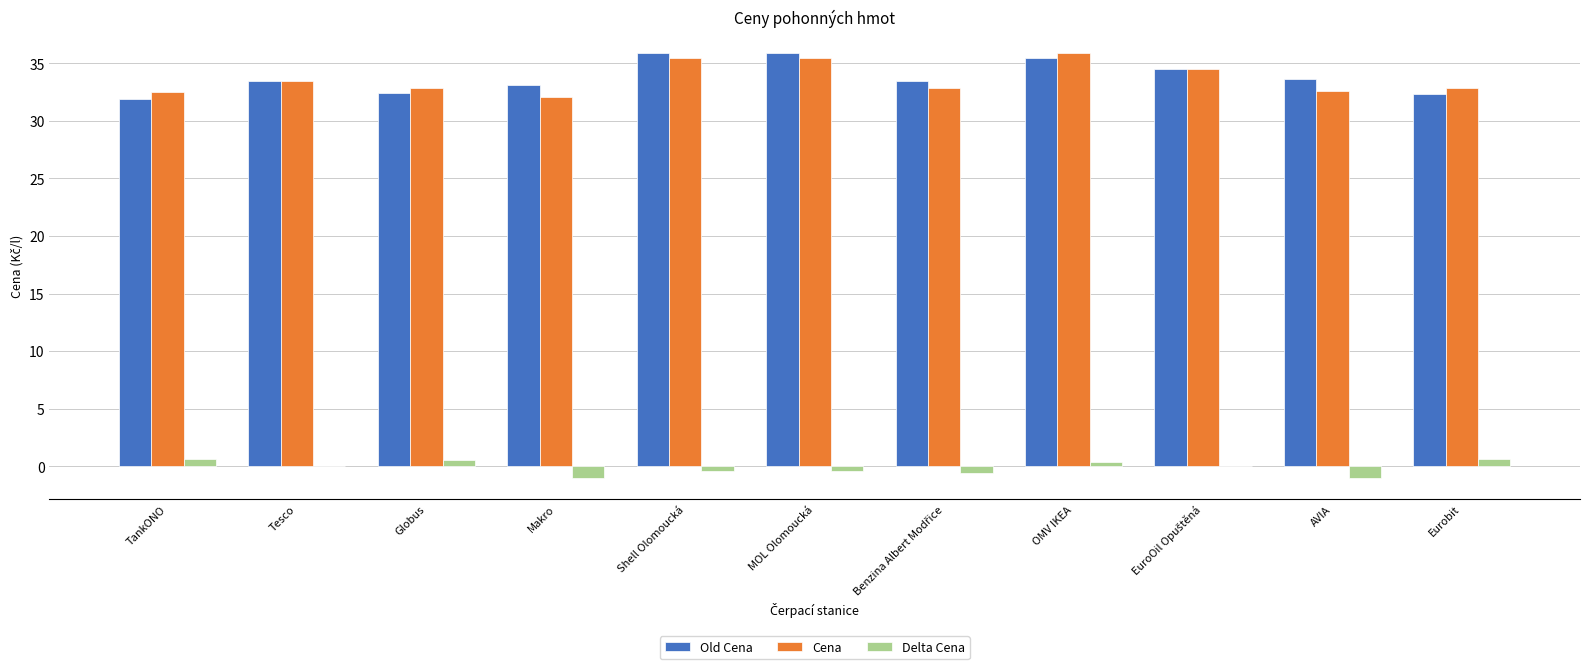

What is the sum of all Delta Cena values?

-1.3